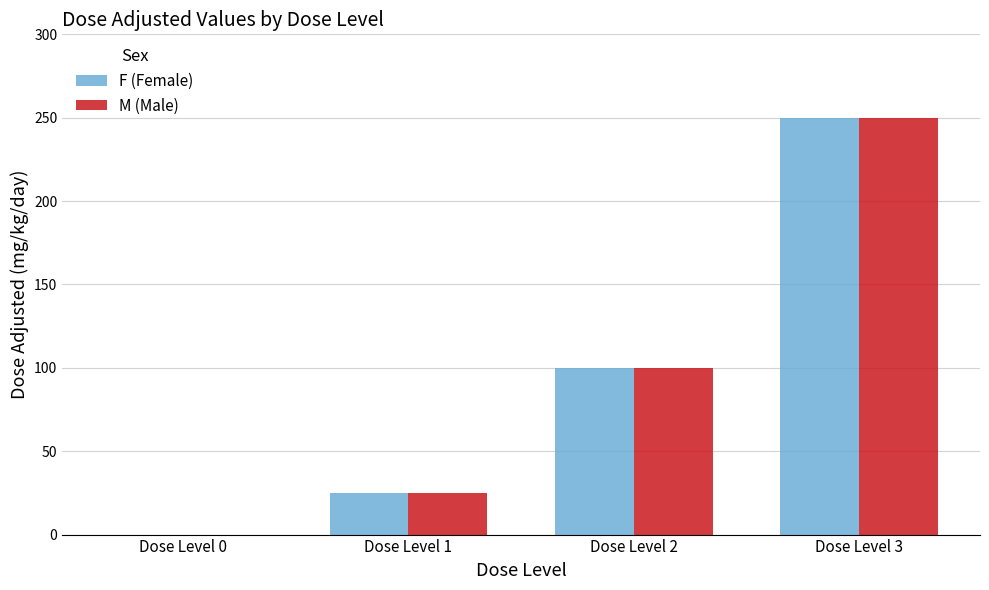

At which category is the sum across all series the highest?

Dose Level 3